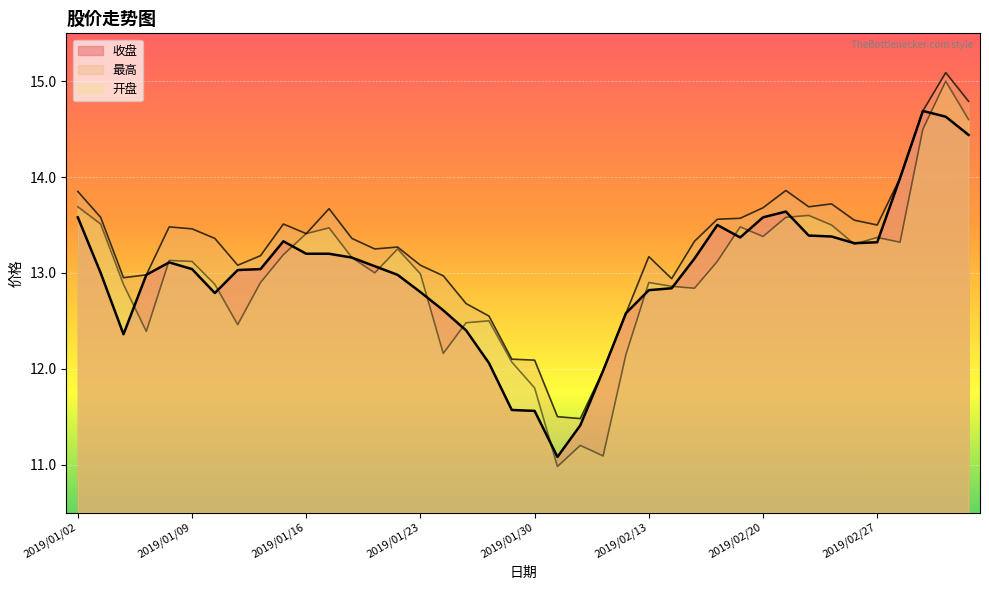

What are all the series names shown in the legend?

收盘, 最高, 开盘